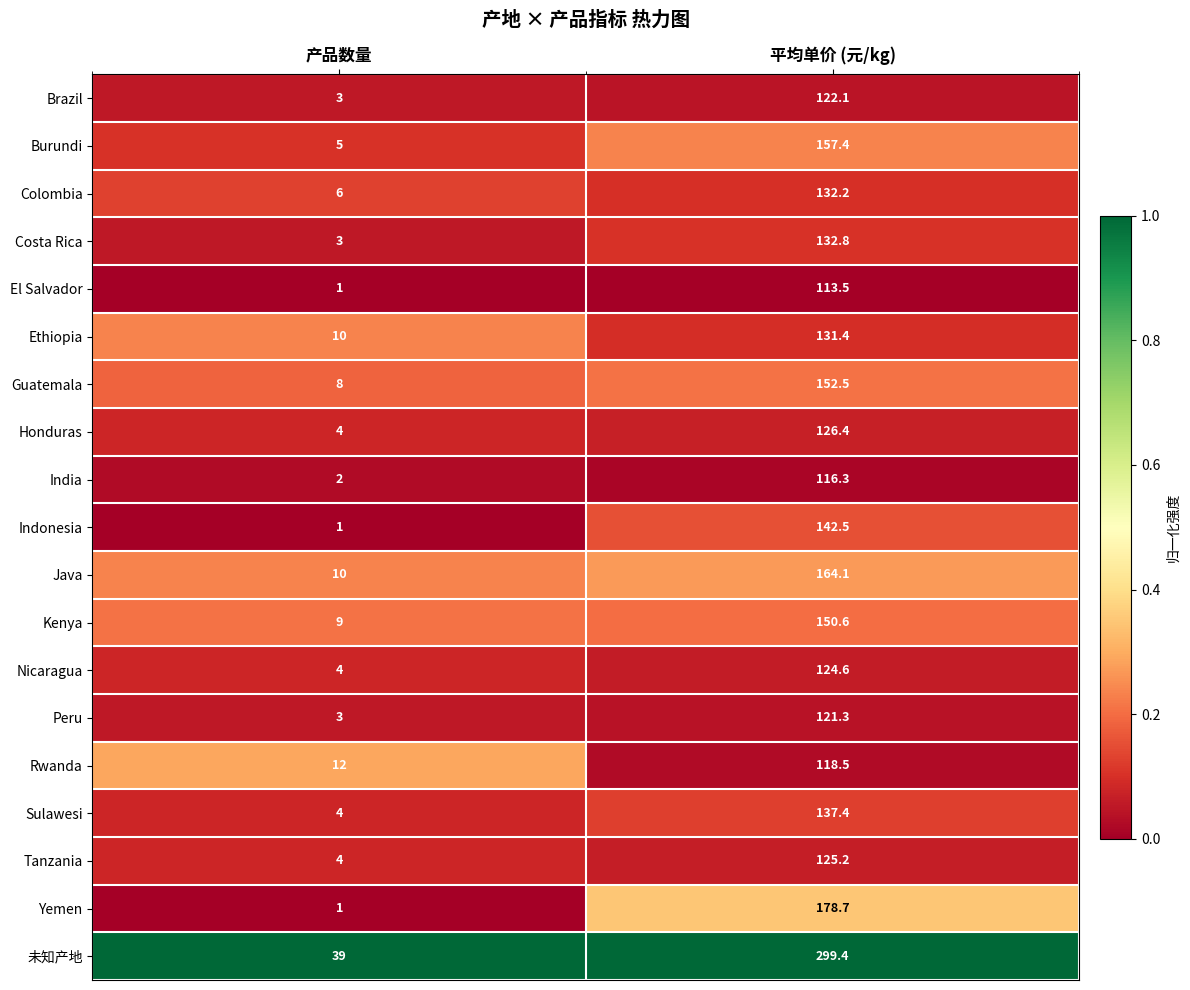

What is the spread (max minus min) of values at 产品数量?

38.0